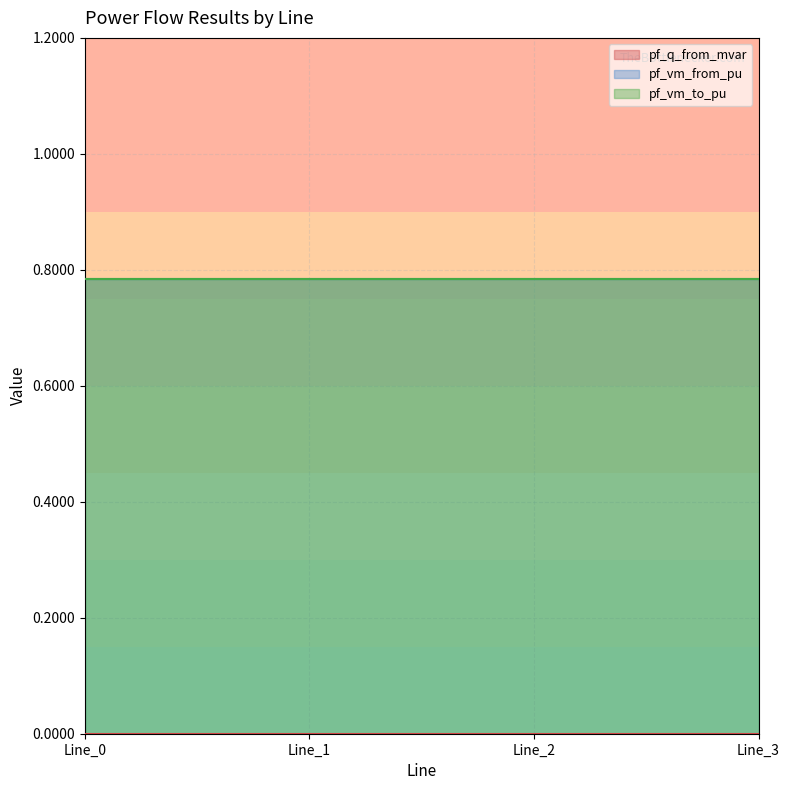

What are all the series names shown in the legend?

pf_q_from_mvar, pf_vm_from_pu, pf_vm_to_pu